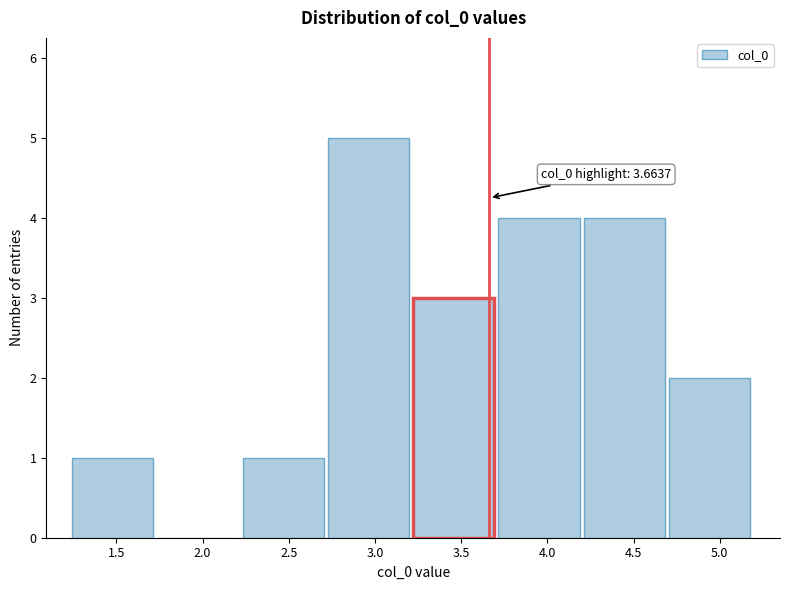

Which range on the x-axis has the tallest bar?

2.75 to 3.20